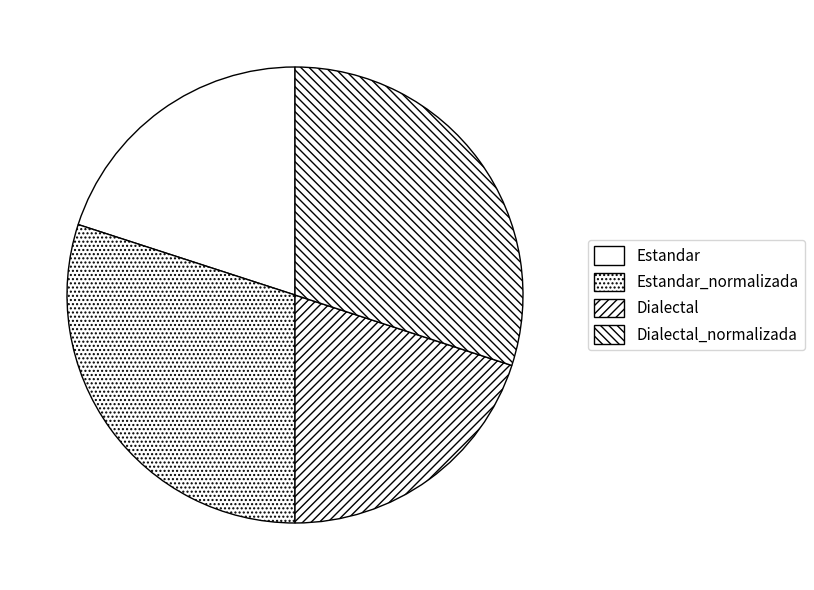

The Estandar_normalizada slice represents 18% of the pie. True or false?

False